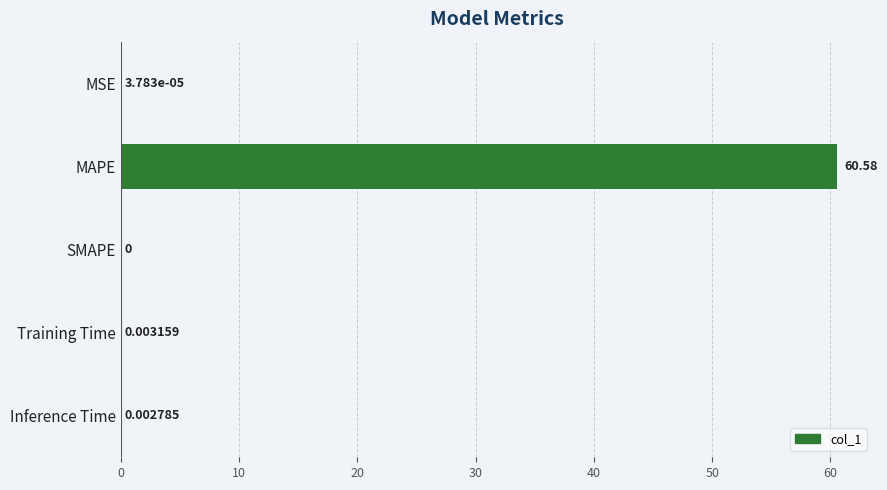

What is the change in value from MAPE to SMAPE?

-60.6